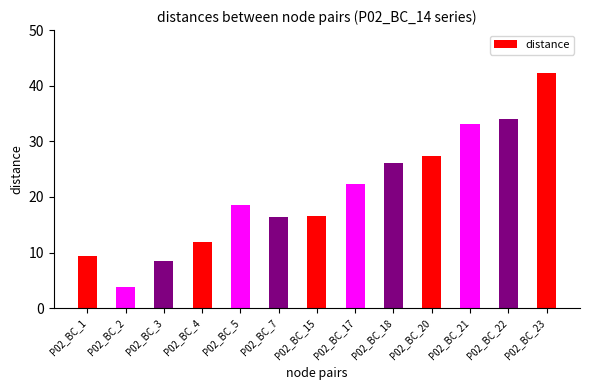

What is the value of the 5th bar from the left?

18.6